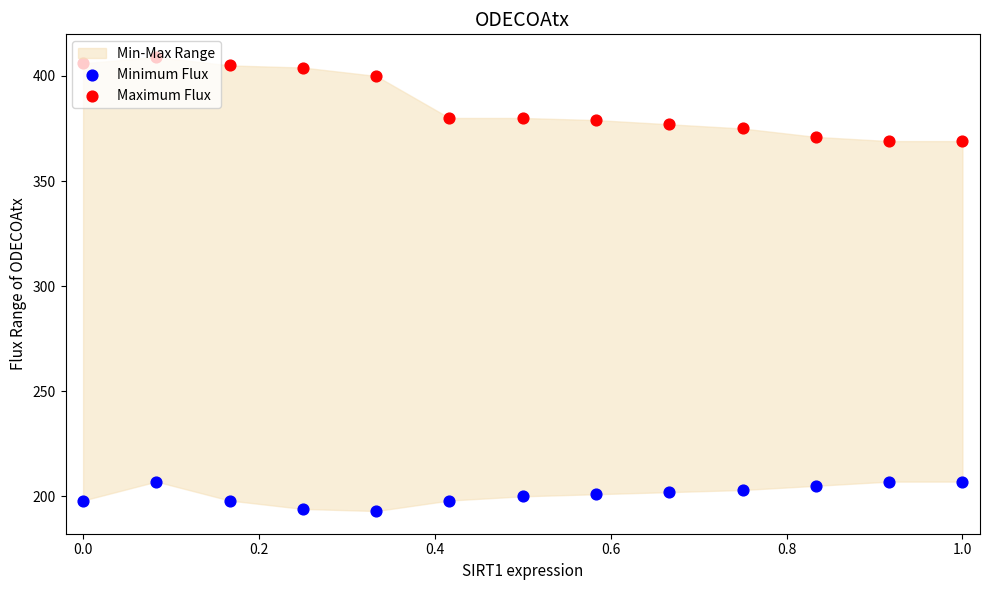

Which series has the largest total across all categories?

Maximum Flux